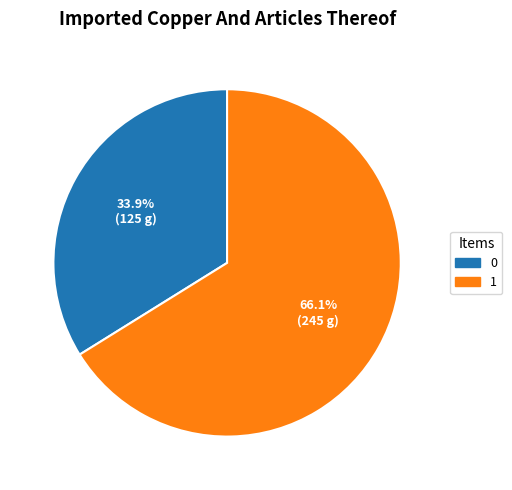

To the nearest percent, what percentage of the pie is 1?

66%